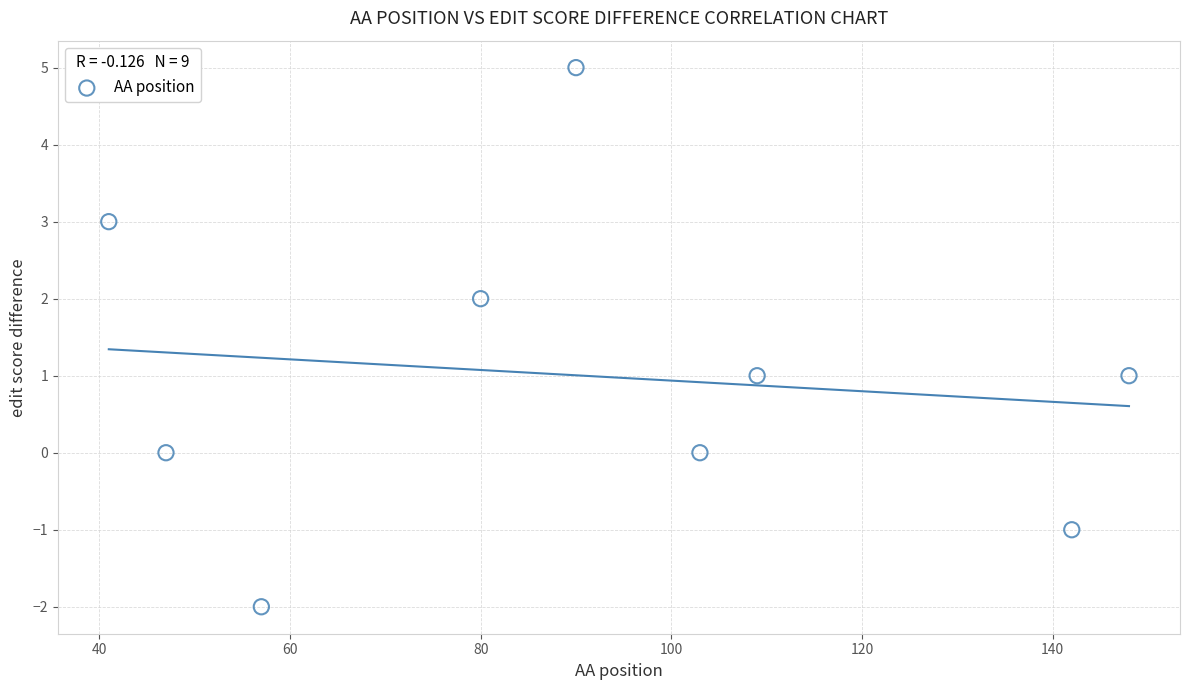

What is the range of Y values (max minus min)?

7